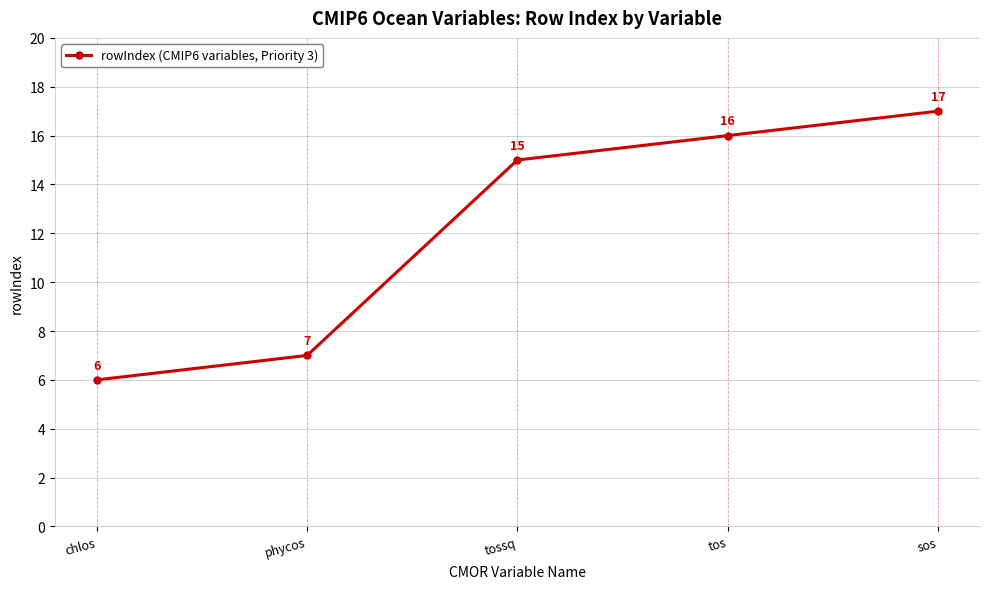

What is the label of the 4th point from the left?

tos